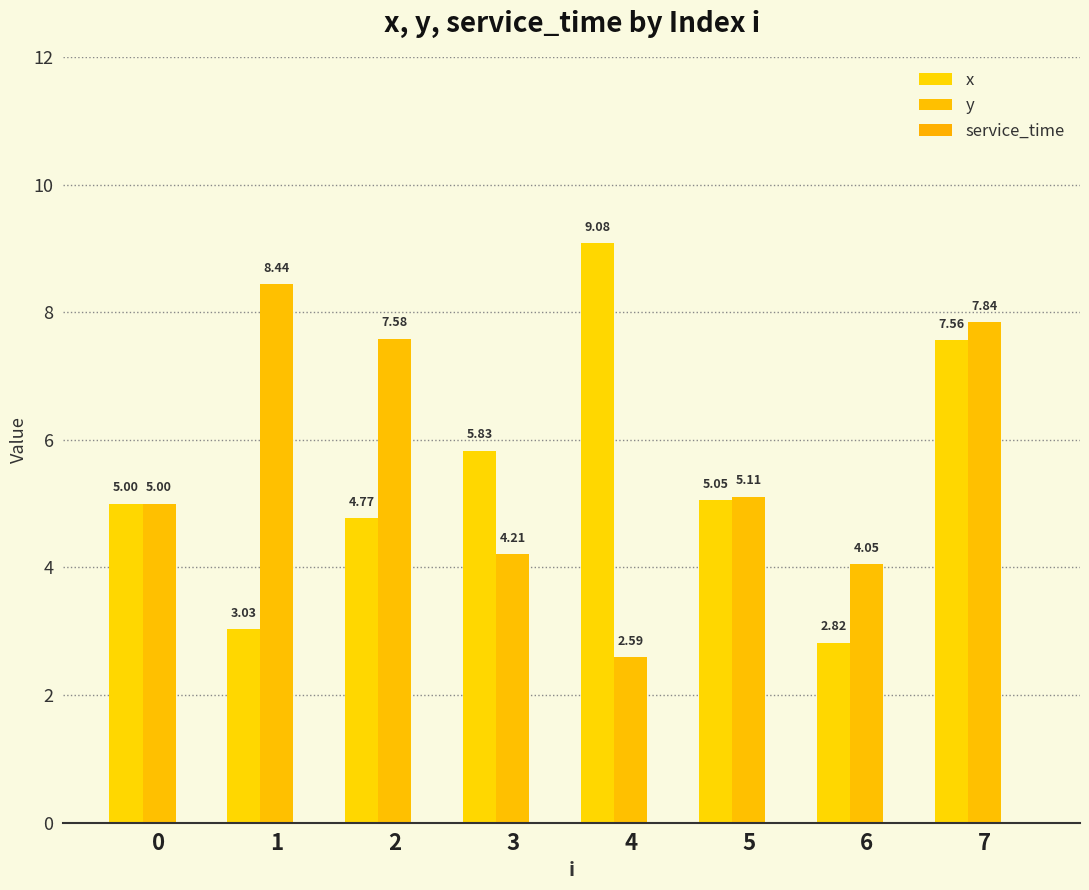

Which series has the largest range (max minus min)?

x